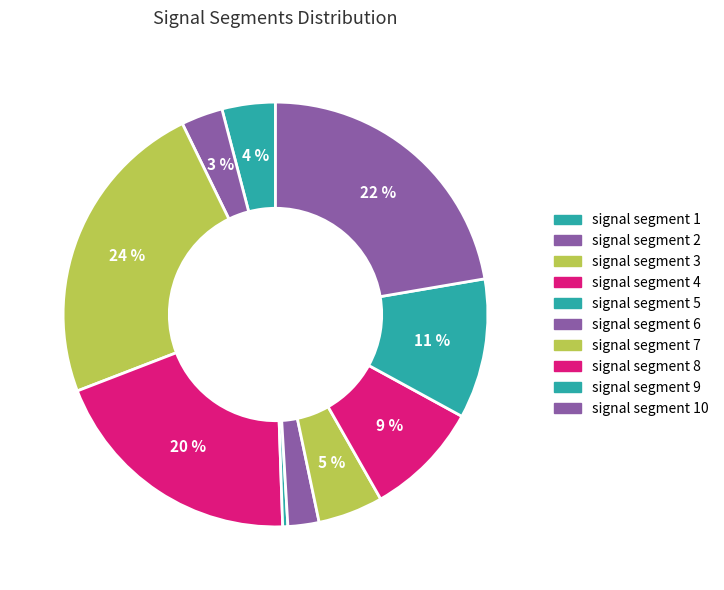

What percentage is the signal segment 10 slice, to the nearest percent?

22%